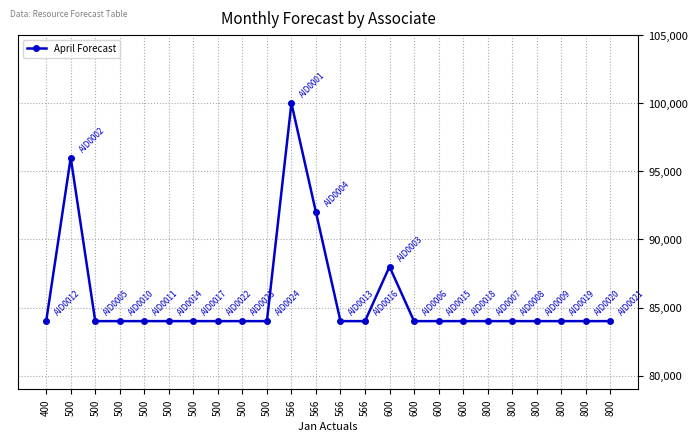

How many distinct data groups are displayed?

1